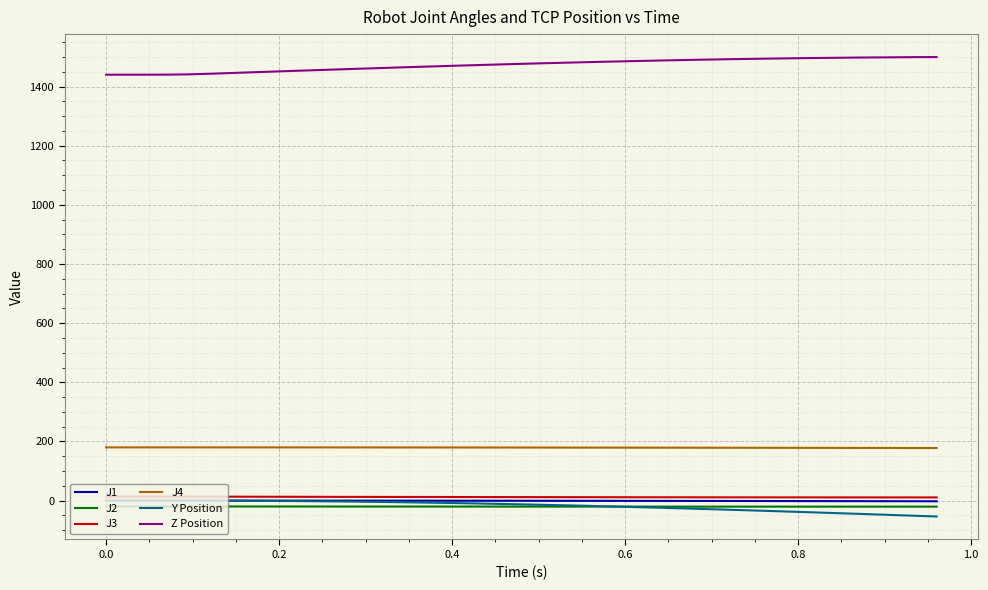

Which series has the largest total across all categories?

Z Position